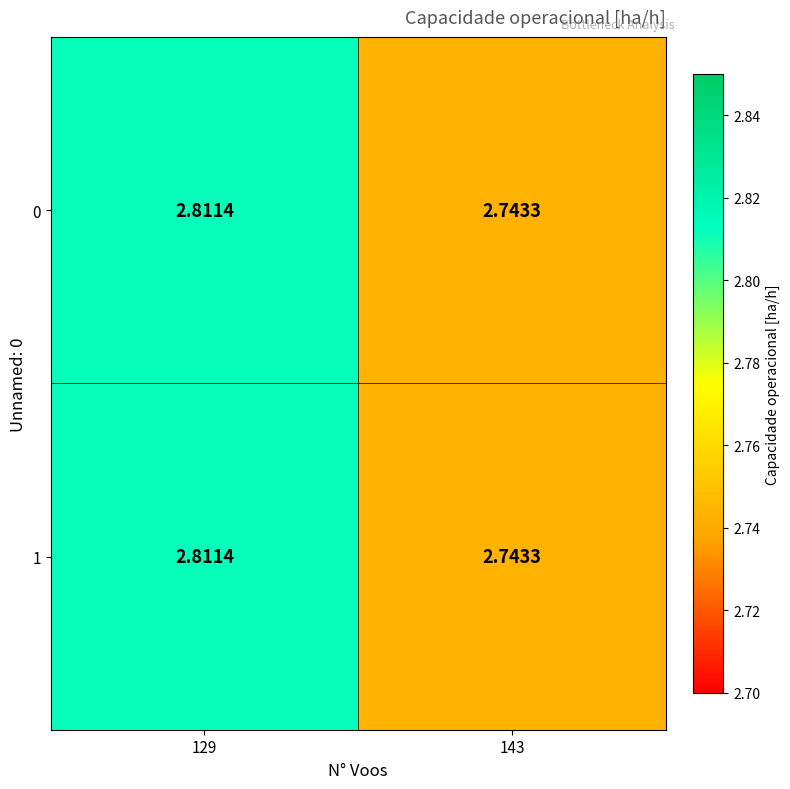

Is the value of 1 at 129 greater than the value of 0 at 143?

Yes